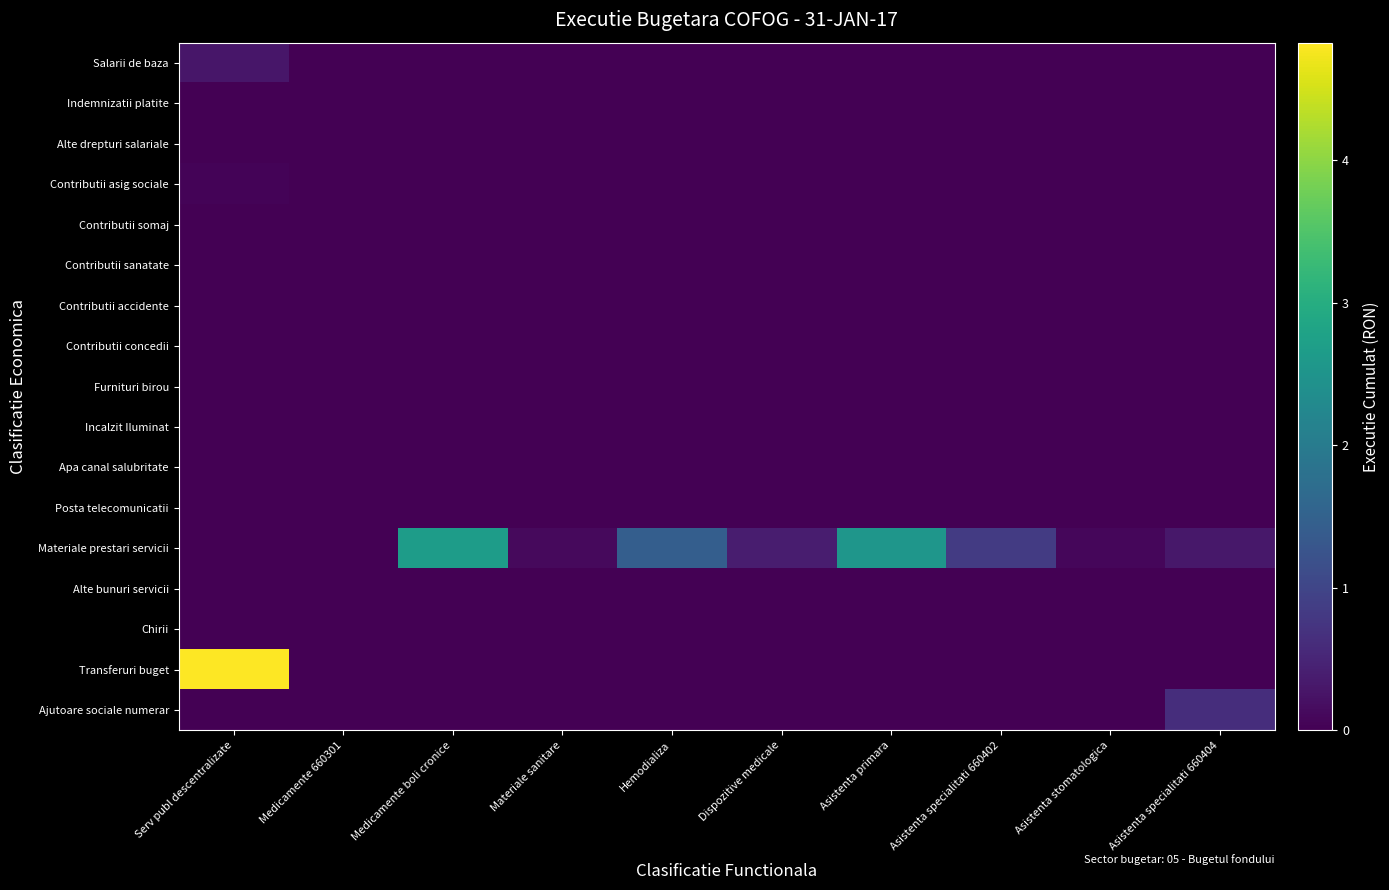

Reading right to left, transcribe all the data shown in this chart.

Salarii de baza: Asistenta specialitati 660404=0.0	Asistenta stomatologica=0.0	Asistenta specialitati 660402=0.0	Asistenta primara=0.0	Dispozitive medicale=0.0	Hemodializa=0.0	Materiale sanitare=0.0	Medicamente boli cronice=0.0	Medicamente 660301=0.0	Serv publ descentralizate=294032.0
Indemnizatii platite: Asistenta specialitati 660404=0.0	Asistenta stomatologica=0.0	Asistenta specialitati 660402=0.0	Asistenta primara=0.0	Dispozitive medicale=0.0	Hemodializa=0.0	Materiale sanitare=0.0	Medicamente boli cronice=0.0	Medicamente 660301=0.0	Serv publ descentralizate=974.0
Alte drepturi salariale: Asistenta specialitati 660404=0.0	Asistenta stomatologica=0.0	Asistenta specialitati 660402=0.0	Asistenta primara=0.0	Dispozitive medicale=0.0	Hemodializa=0.0	Materiale sanitare=0.0	Medicamente boli cronice=0.0	Medicamente 660301=0.0	Serv publ descentralizate=1701.0
Contributii asig sociale: Asistenta specialitati 660404=0.0	Asistenta stomatologica=0.0	Asistenta specialitati 660402=0.0	Asistenta primara=0.0	Dispozitive medicale=0.0	Hemodializa=0.0	Materiale sanitare=0.0	Medicamente boli cronice=0.0	Medicamente 660301=0.0	Serv publ descentralizate=46738.0
Contributii somaj: Asistenta specialitati 660404=0.0	Asistenta stomatologica=0.0	Asistenta specialitati 660402=0.0	Asistenta primara=0.0	Dispozitive medicale=0.0	Hemodializa=0.0	Materiale sanitare=0.0	Medicamente boli cronice=0.0	Medicamente 660301=0.0	Serv publ descentralizate=1478.0
Contributii sanatate: Asistenta specialitati 660404=0.0	Asistenta stomatologica=0.0	Asistenta specialitati 660402=0.0	Asistenta primara=0.0	Dispozitive medicale=0.0	Hemodializa=0.0	Materiale sanitare=0.0	Medicamente boli cronice=0.0	Medicamente 660301=0.0	Serv publ descentralizate=15436.0
Contributii accidente: Asistenta specialitati 660404=0.0	Asistenta stomatologica=0.0	Asistenta specialitati 660402=0.0	Asistenta primara=0.0	Dispozitive medicale=0.0	Hemodializa=0.0	Materiale sanitare=0.0	Medicamente boli cronice=0.0	Medicamente 660301=0.0	Serv publ descentralizate=444.0
Contributii concedii: Asistenta specialitati 660404=0.0	Asistenta stomatologica=0.0	Asistenta specialitati 660402=0.0	Asistenta primara=0.0	Dispozitive medicale=0.0	Hemodializa=0.0	Materiale sanitare=0.0	Medicamente boli cronice=0.0	Medicamente 660301=0.0	Serv publ descentralizate=2514.0
Furnituri birou: Asistenta specialitati 660404=0.0	Asistenta stomatologica=0.0	Asistenta specialitati 660402=0.0	Asistenta primara=0.0	Dispozitive medicale=0.0	Hemodializa=0.0	Materiale sanitare=0.0	Medicamente boli cronice=0.0	Medicamente 660301=0.0	Serv publ descentralizate=1927.4
Incalzit Iluminat: Asistenta specialitati 660404=0.0	Asistenta stomatologica=0.0	Asistenta specialitati 660402=0.0	Asistenta primara=0.0	Dispozitive medicale=0.0	Hemodializa=0.0	Materiale sanitare=0.0	Medicamente boli cronice=0.0	Medicamente 660301=0.0	Serv publ descentralizate=6243.1
Apa canal salubritate: Asistenta specialitati 660404=0.0	Asistenta stomatologica=0.0	Asistenta specialitati 660402=0.0	Asistenta primara=0.0	Dispozitive medicale=0.0	Hemodializa=0.0	Materiale sanitare=0.0	Medicamente boli cronice=0.0	Medicamente 660301=0.0	Serv publ descentralizate=846.1
Posta telecomunicatii: Asistenta specialitati 660404=0.0	Asistenta stomatologica=0.0	Asistenta specialitati 660402=0.0	Asistenta primara=0.0	Dispozitive medicale=0.0	Hemodializa=0.0	Materiale sanitare=0.0	Medicamente boli cronice=0.0	Medicamente 660301=0.0	Serv publ descentralizate=3526.0
Materiale prestari servicii: Asistenta specialitati 660404=313089.9	Asistenta stomatologica=76483.4	Asistenta specialitati 660402=841154.1	Asistenta primara=2529143.2	Dispozitive medicale=385000.0	Hemodializa=1445601.6	Materiale sanitare=113280.0	Medicamente boli cronice=2664247.2	Medicamente 660301=13548.4	Serv publ descentralizate=791.3
Alte bunuri servicii: Asistenta specialitati 660404=0.0	Asistenta stomatologica=0.0	Asistenta specialitati 660402=0.0	Asistenta primara=0.0	Dispozitive medicale=0.0	Hemodializa=0.0	Materiale sanitare=0.0	Medicamente boli cronice=0.0	Medicamente 660301=0.0	Serv publ descentralizate=2949.4
Chirii: Asistenta specialitati 660404=0.0	Asistenta stomatologica=0.0	Asistenta specialitati 660402=0.0	Asistenta primara=0.0	Dispozitive medicale=0.0	Hemodializa=0.0	Materiale sanitare=0.0	Medicamente boli cronice=0.0	Medicamente 660301=0.0	Serv publ descentralizate=1000.0
Transferuri buget: Asistenta specialitati 660404=0.0	Asistenta stomatologica=0.0	Asistenta specialitati 660402=0.0	Asistenta primara=0.0	Dispozitive medicale=0.0	Hemodializa=0.0	Materiale sanitare=0.0	Medicamente boli cronice=0.0	Medicamente 660301=0.0	Serv publ descentralizate=4824000.0
Ajutoare sociale numerar: Asistenta specialitati 660404=626627.0	Asistenta stomatologica=0.0	Asistenta specialitati 660402=0.0	Asistenta primara=0.0	Dispozitive medicale=0.0	Hemodializa=0.0	Materiale sanitare=0.0	Medicamente boli cronice=0.0	Medicamente 660301=0.0	Serv publ descentralizate=0.0